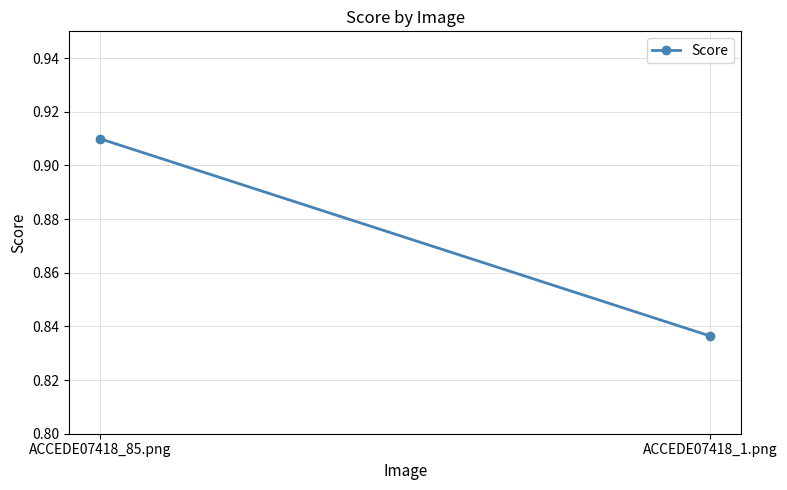

What is the difference between the maximum and minimum values?

0.1